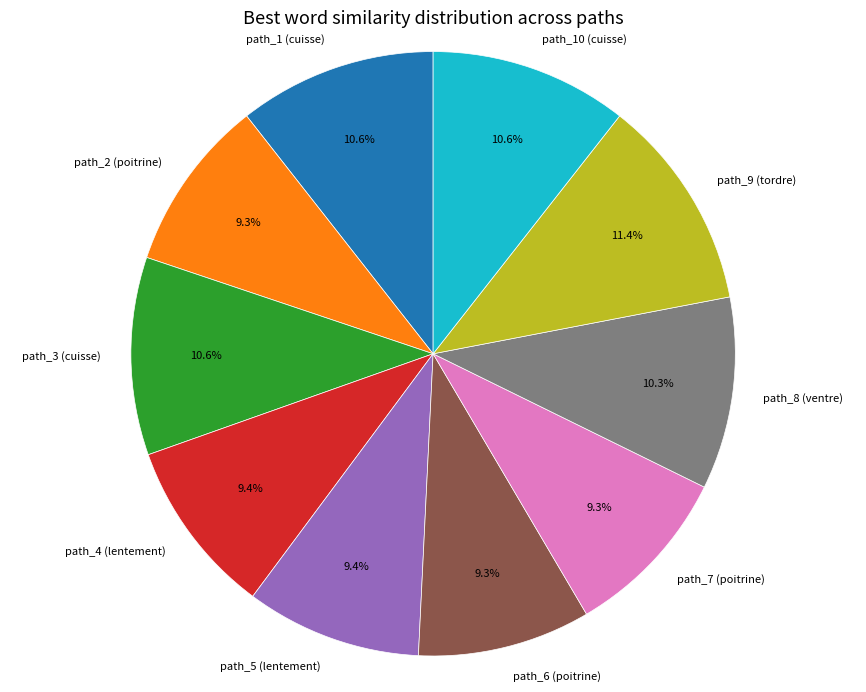

How many slices are in this pie chart?

10